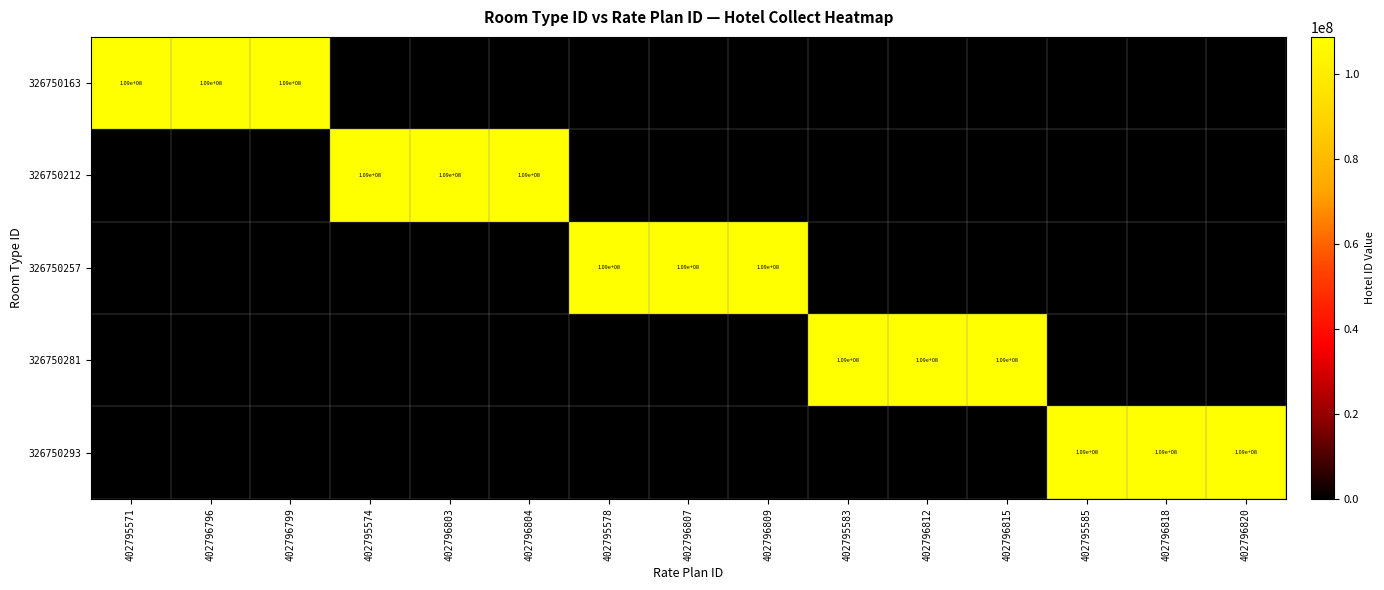

What is the total value across all series at 402796820?

108815105